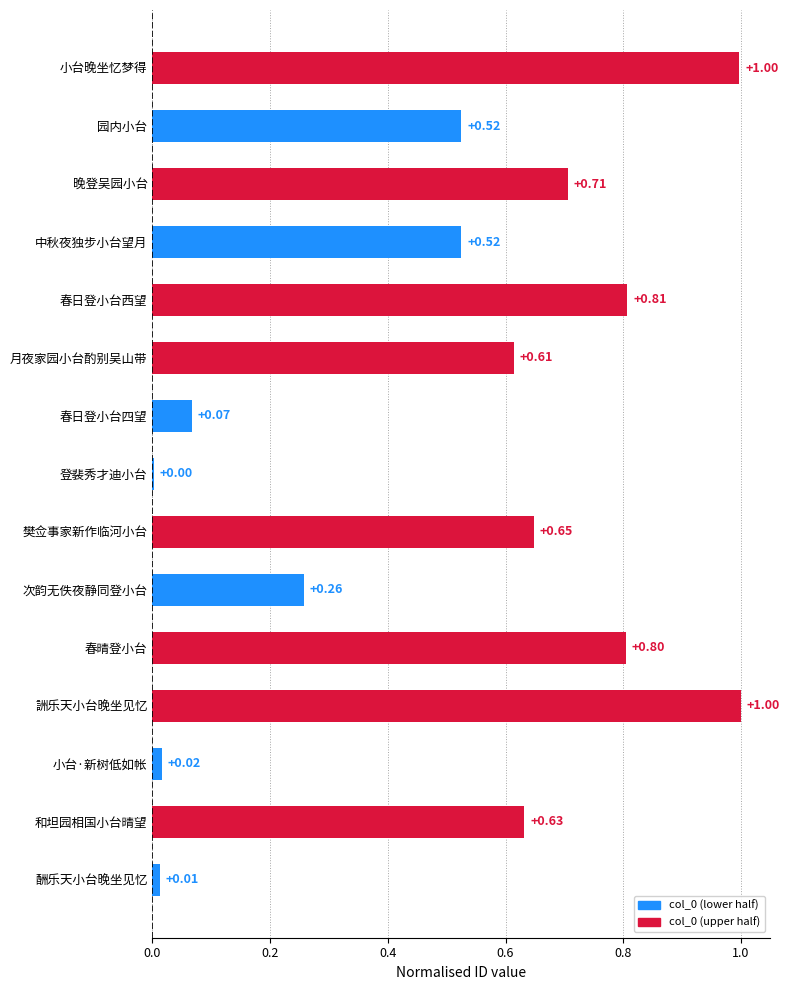

At which label is the value closest to 0?

登裴秀才迪小台